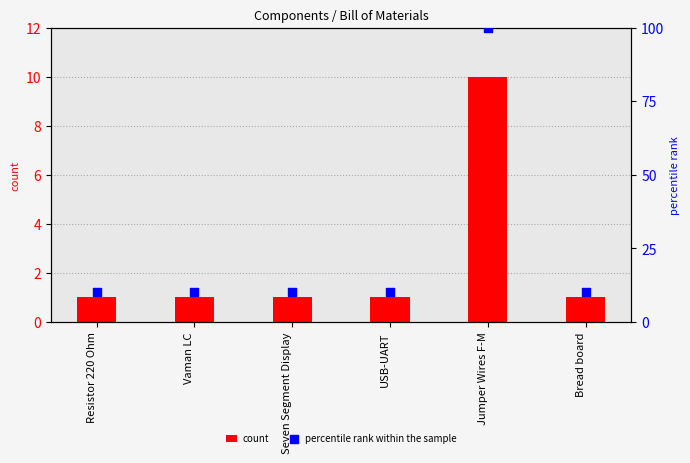

Which series has the largest total across all categories?

percentile rank within the sample